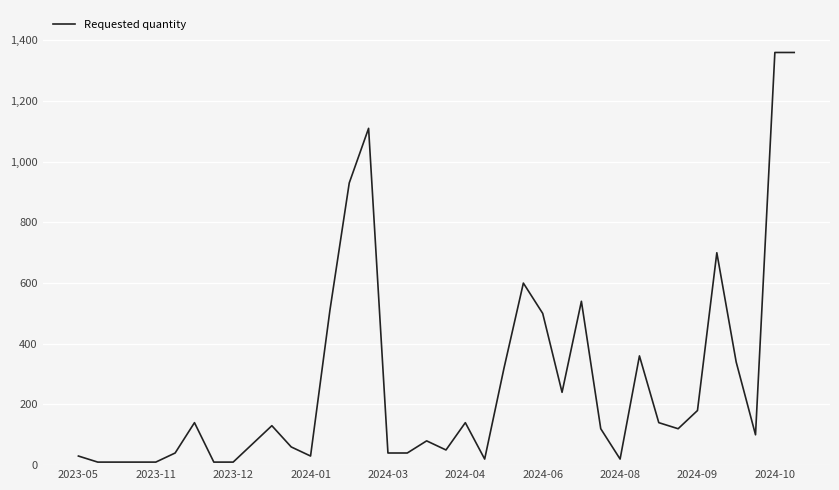

What is the maximum value shown in the chart?

1360